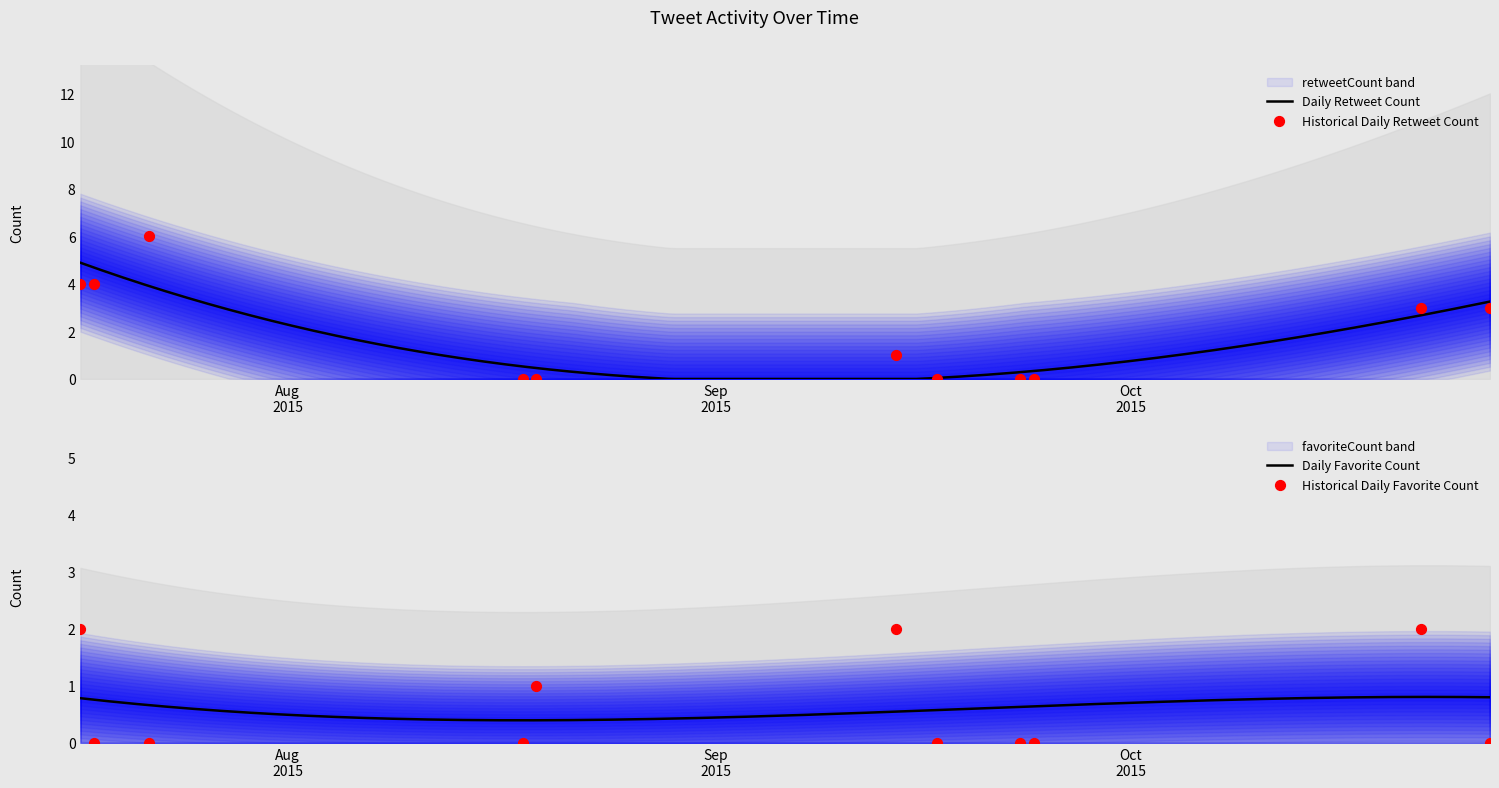

At which category is the sum across all series the highest?

2015-07-17